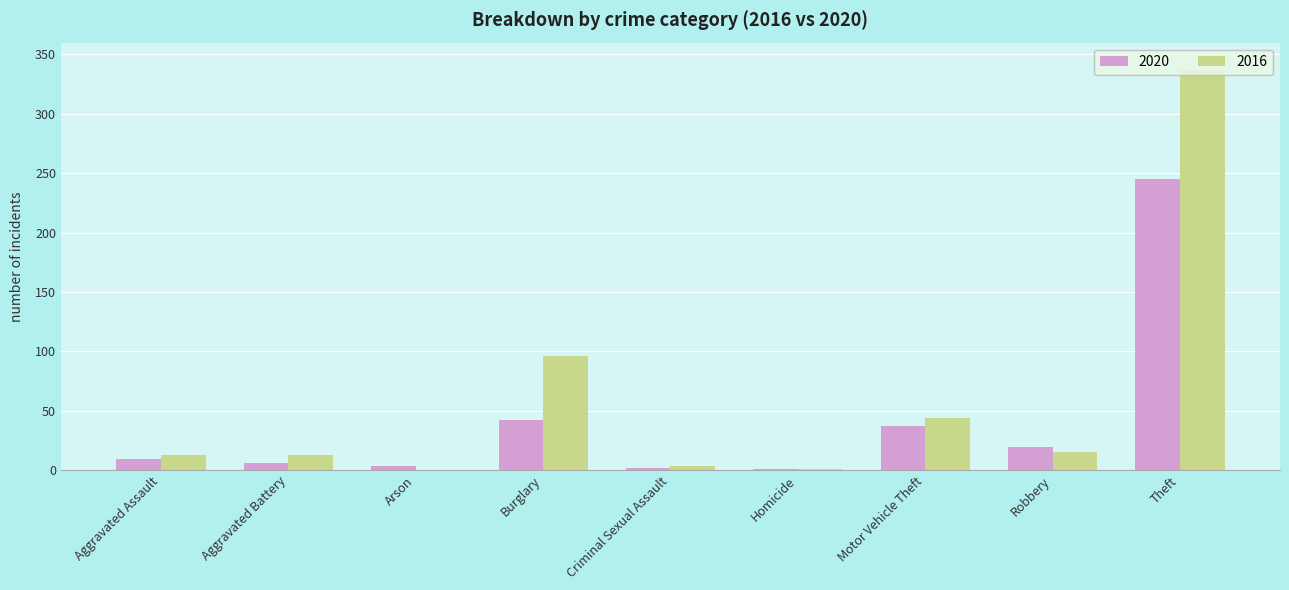

The value of 2020 at Theft is 150. True or false?

False